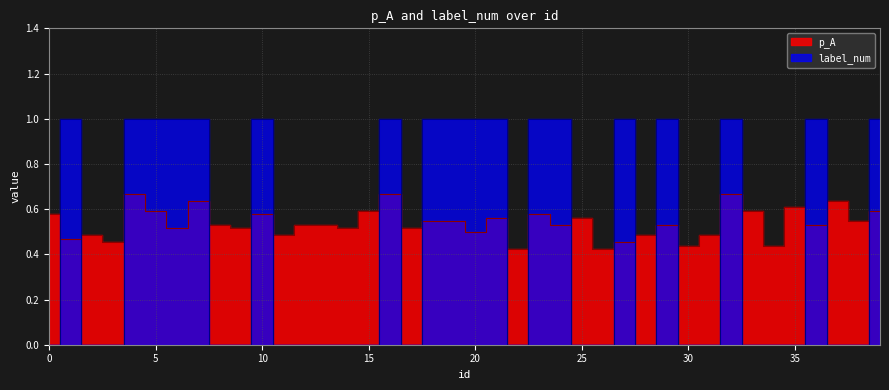

The p_A series shows 0.4 at 37. True or false?

False